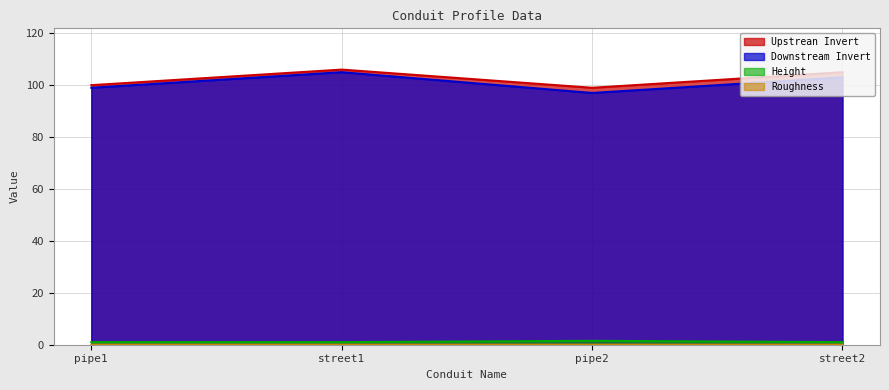

Is the value of Downstream Invert at street2 greater than the value of Height at pipe2?

Yes